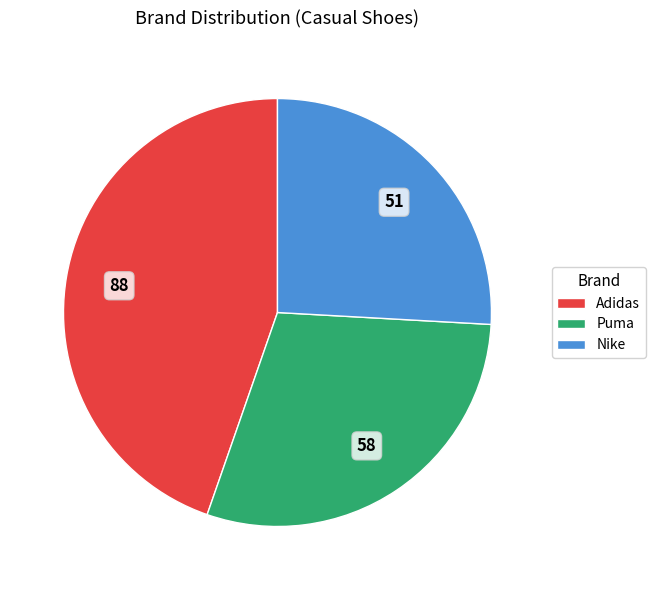

Rank the categories by value from lowest to highest.

Nike, Puma, Adidas